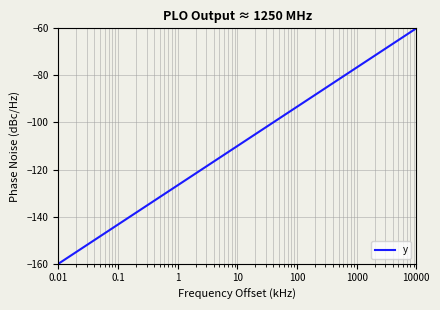

What is the difference between the maximum and second lowest values?

85.7